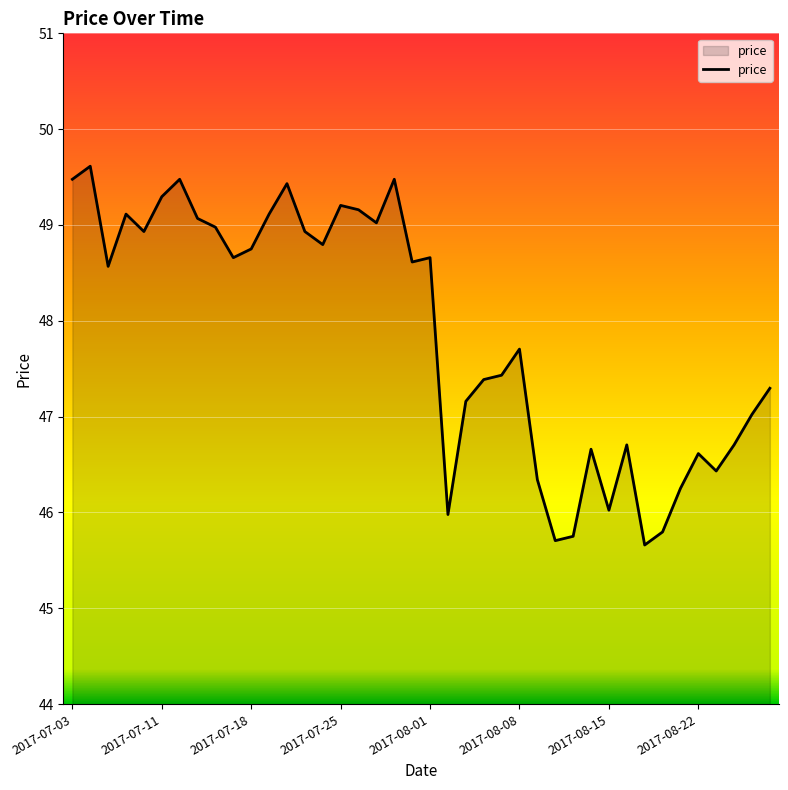

What is the minimum value shown in the chart?

45.7